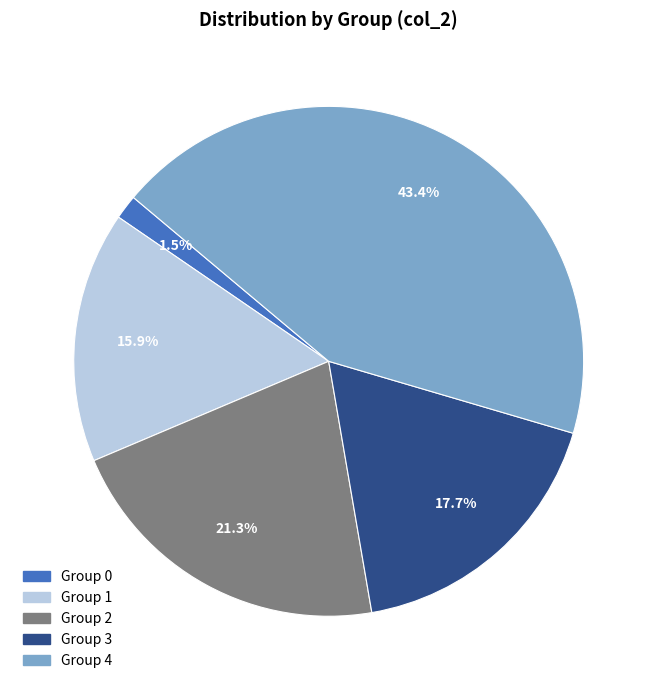

Is there any slice that represents more than half of the pie?

No